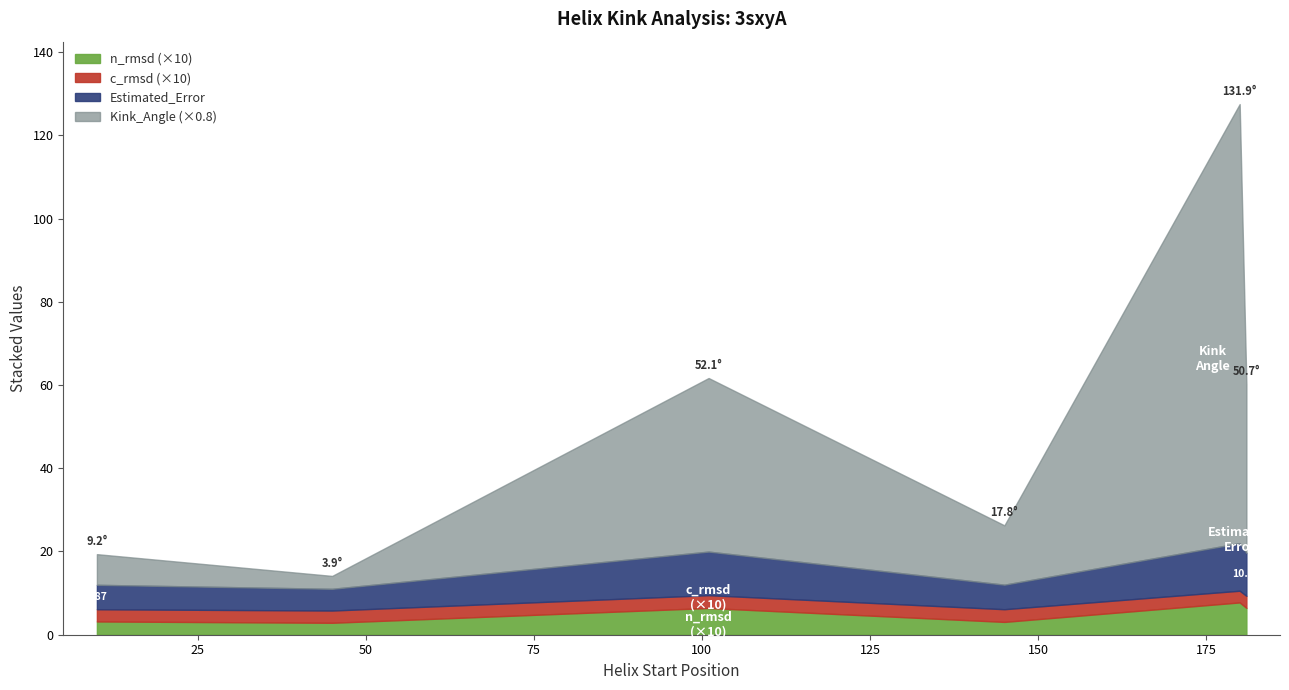

True or false: c_radius and n_radius intersect in this chart.

False